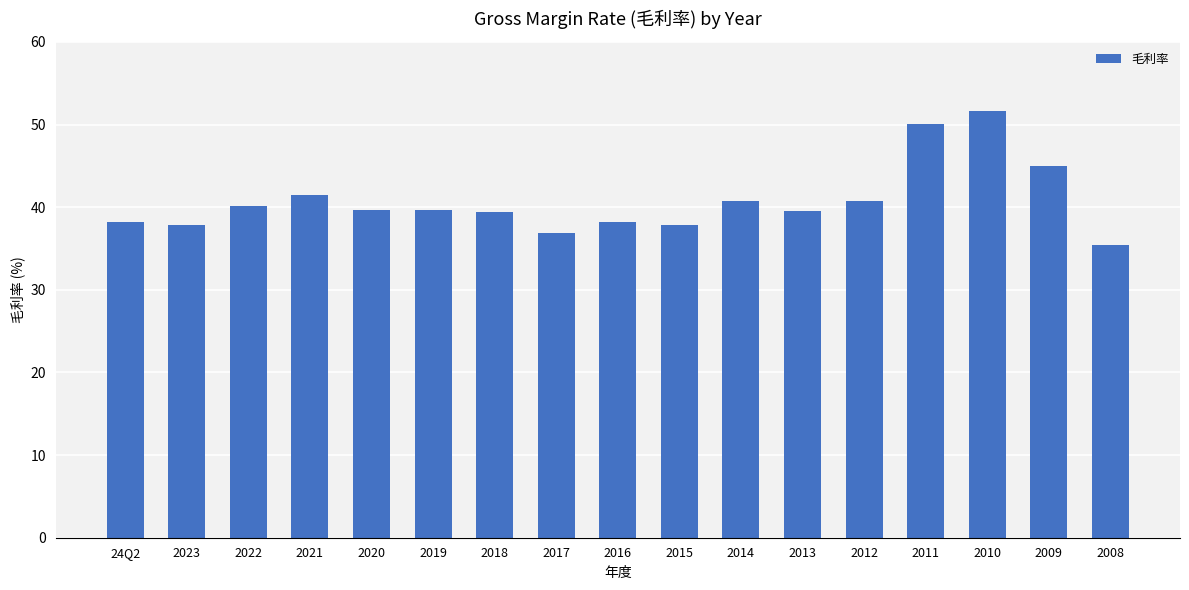

What is the label of the 2nd bar from the left?

2023